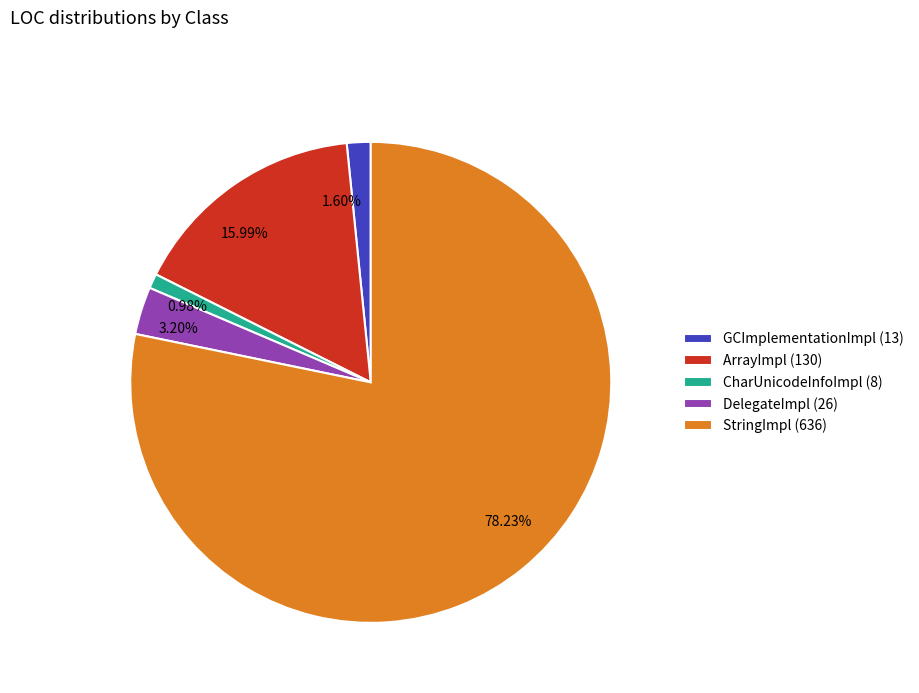

Combined, do 15.99% and 78.23% account for over 50%?

Yes